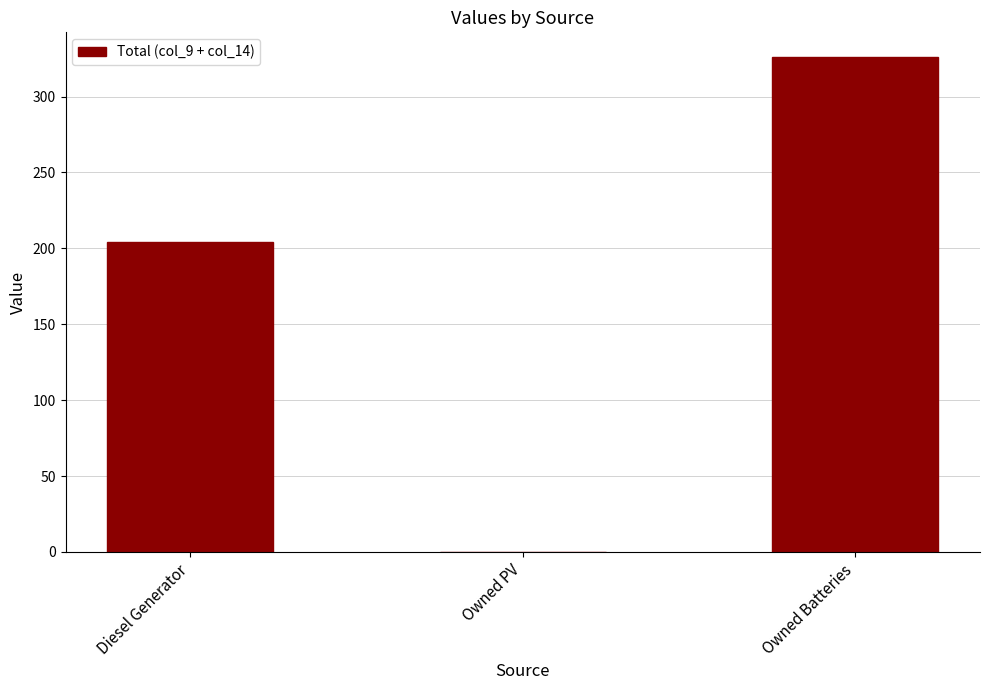

Are the bars grouped side by side (vs. stacked)?

No